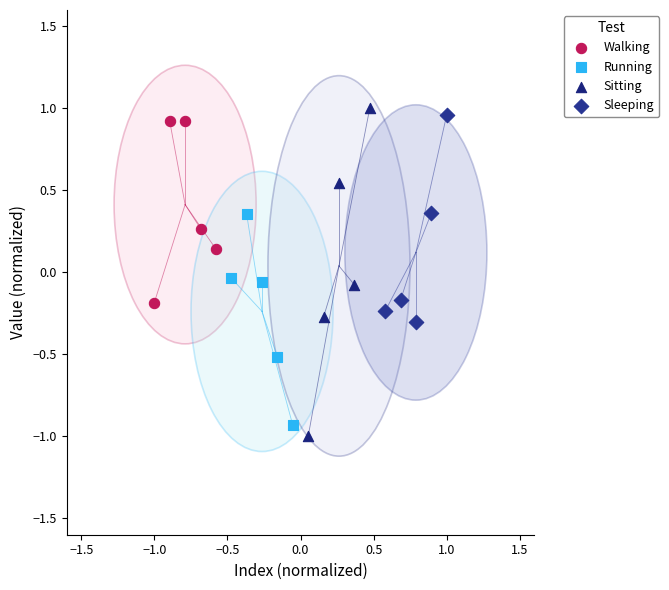

Which series has the widest spread of Y values?

Sitting